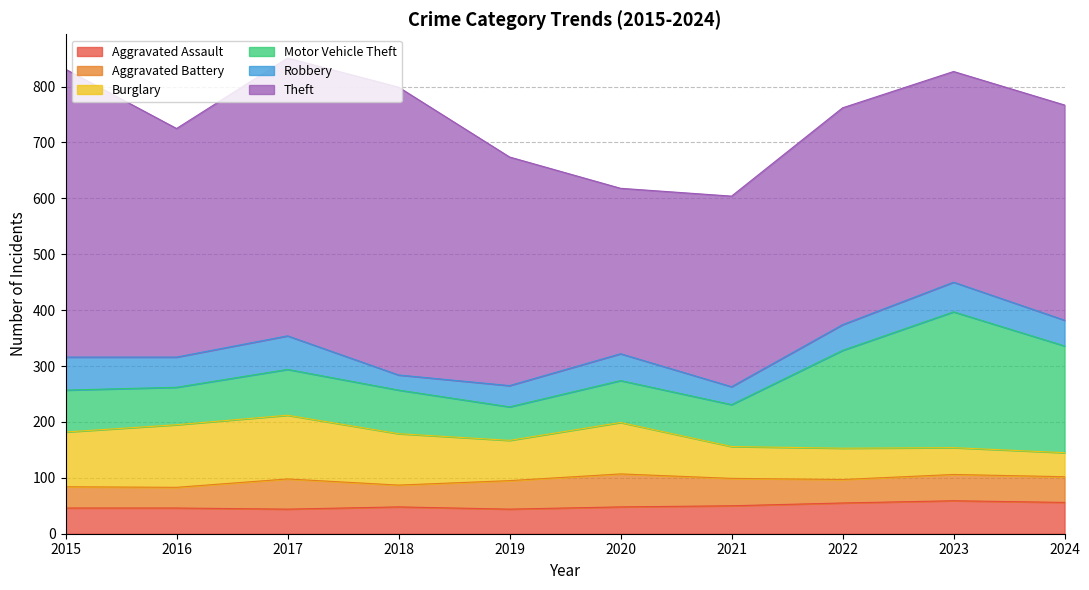

At 2016, list the series in order from smallest to largest.

Aggravated Battery, Aggravated Assault, Robbery, Motor Vehicle Theft, Burglary, Theft